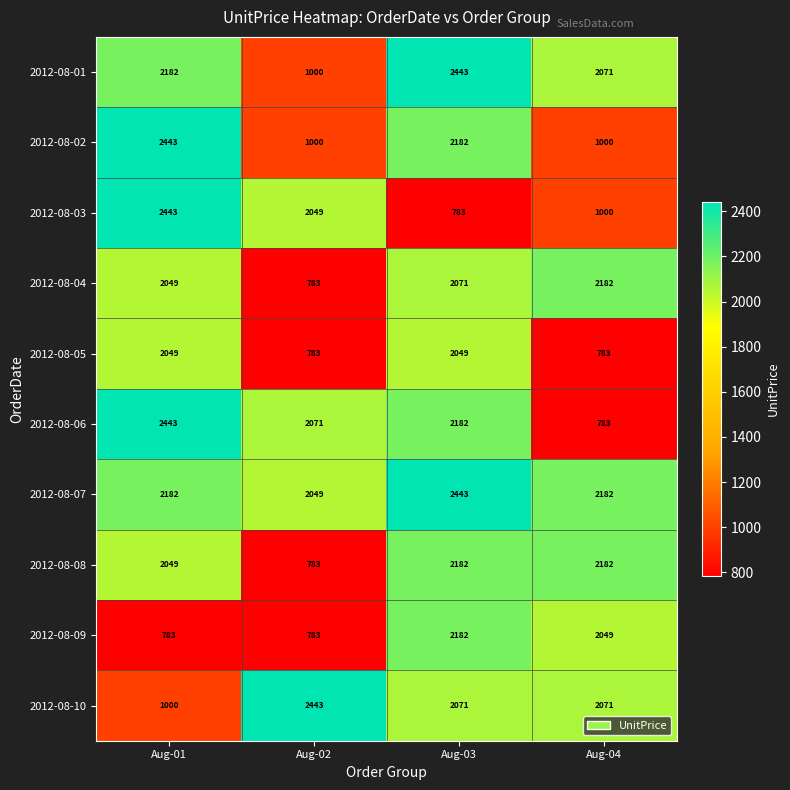

What is the minimum value for 2012-08-07?

2049